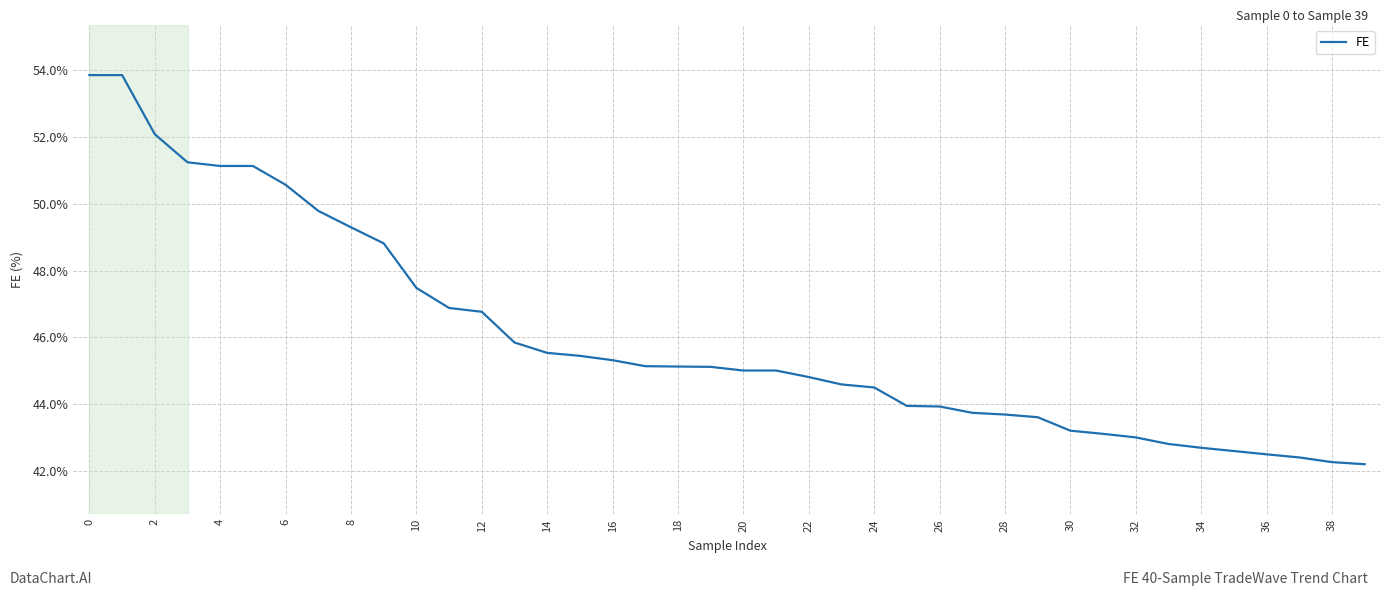

What is the greatest value displayed?

53.9